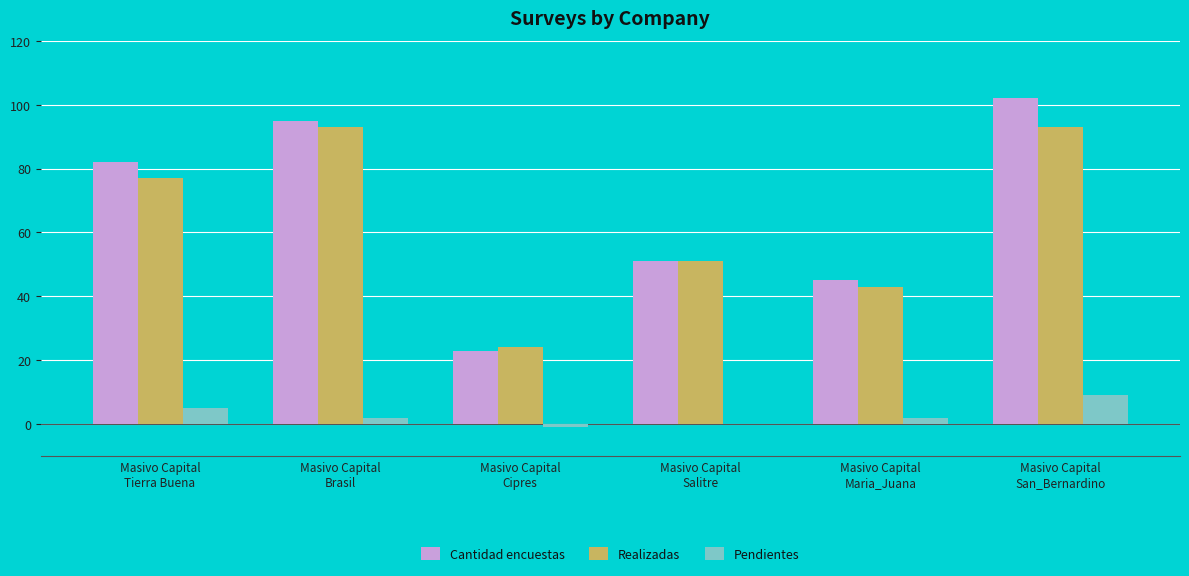

Count the number of data series in this chart.

3